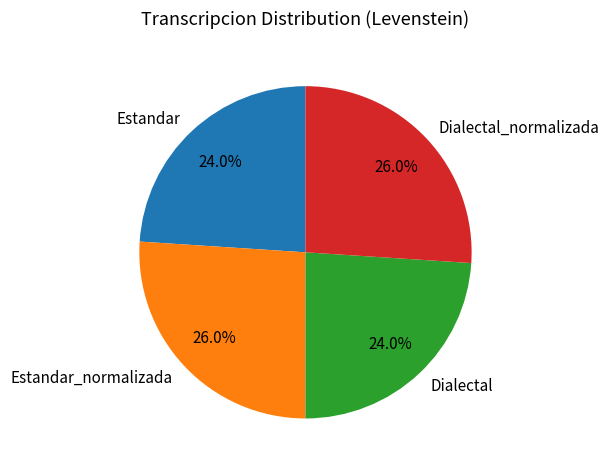

To the nearest percent, what is the difference between the largest and smallest slice percentages?

2%